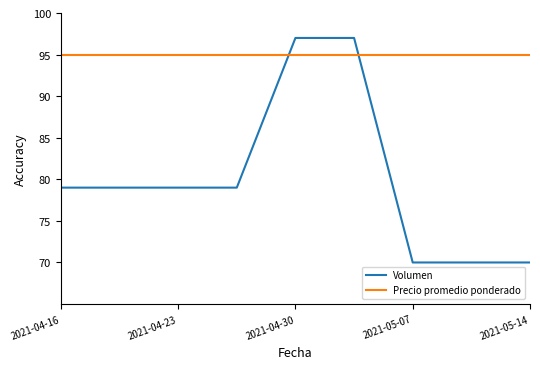

What is the smallest value displayed?

70